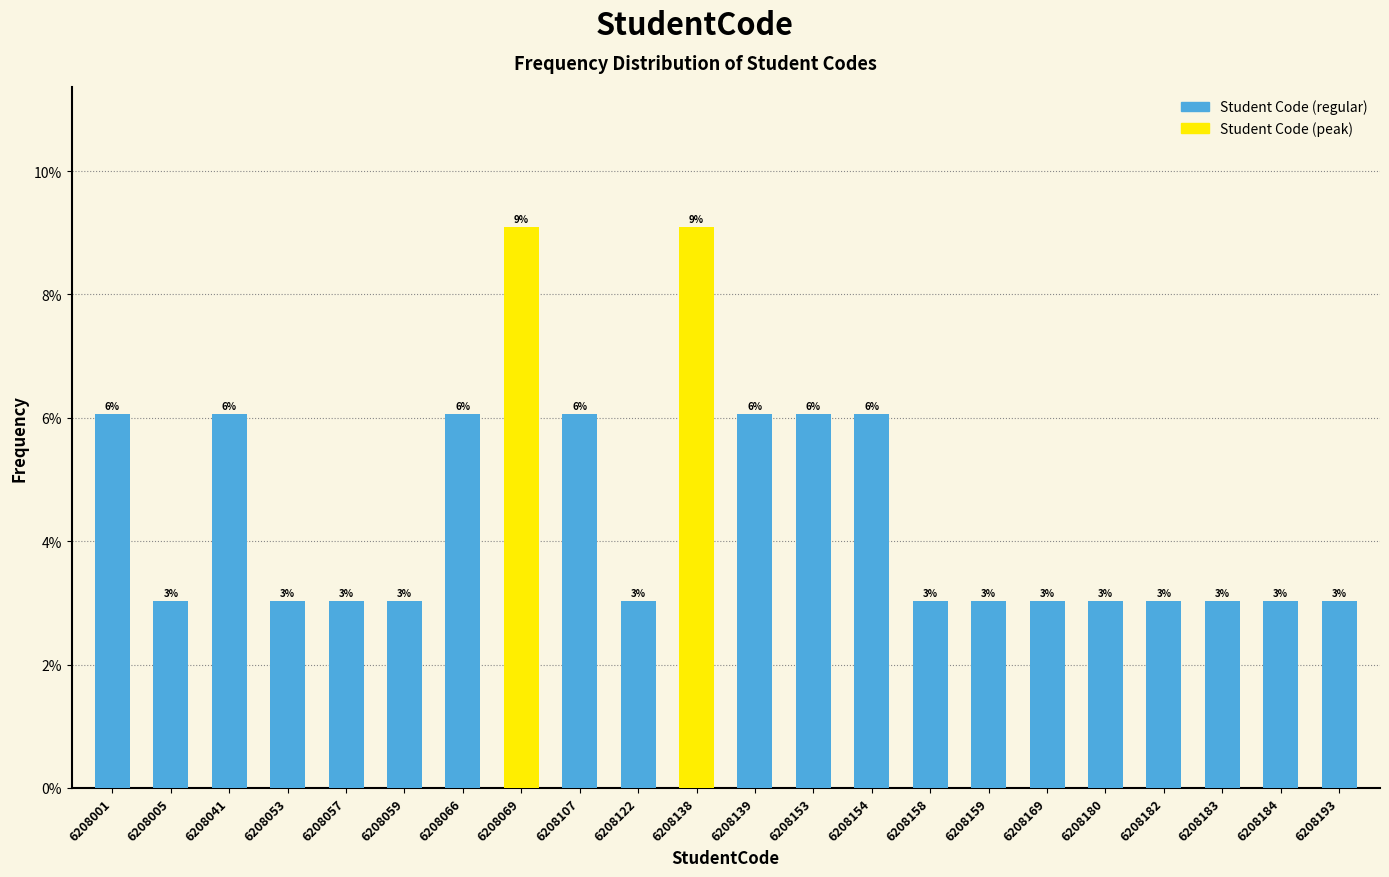

What is the value of the 10th bar from the left?

3.0